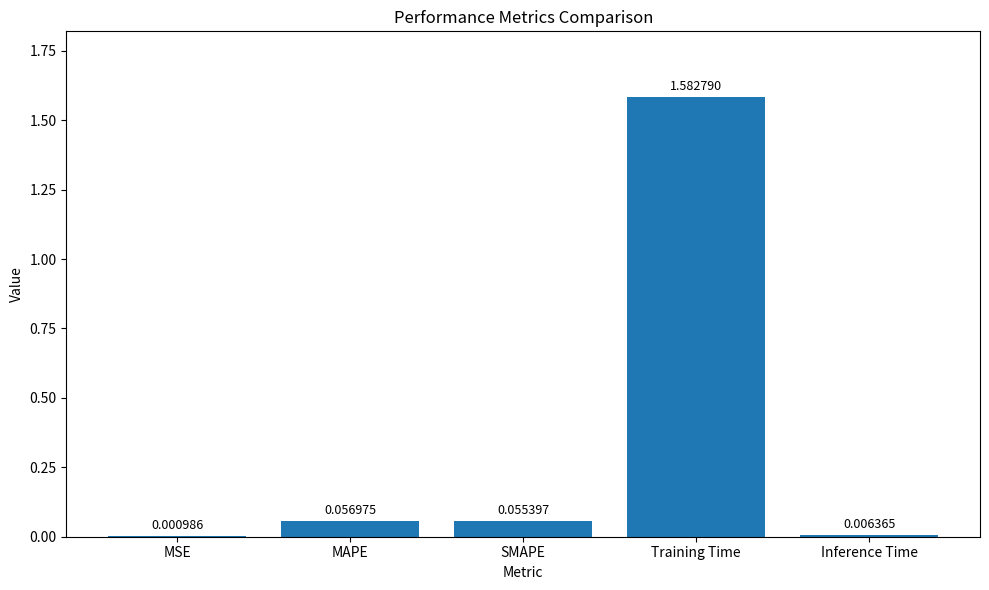

Which category has the highest value across all series?

Training Time